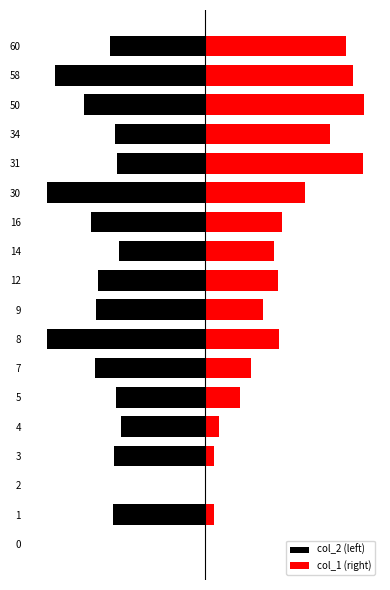

Is it true that col_2 (left) equals -1.0 at 4?

True